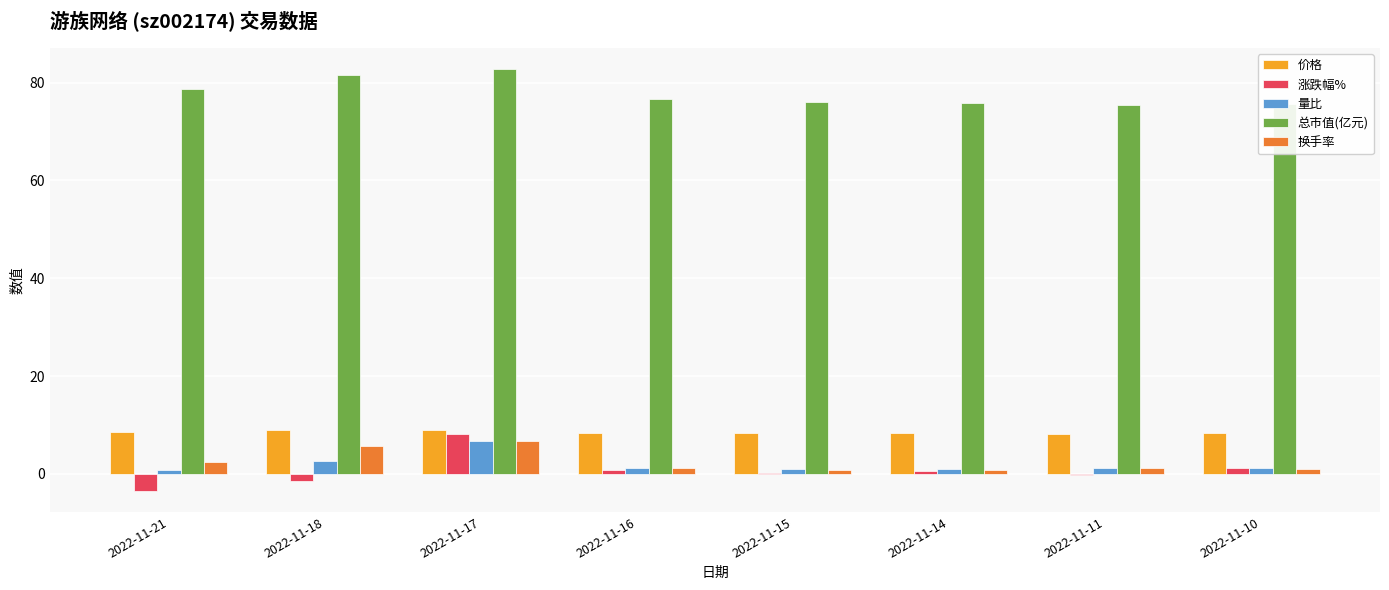

At which category is the sum across all series the highest?

2022-11-17